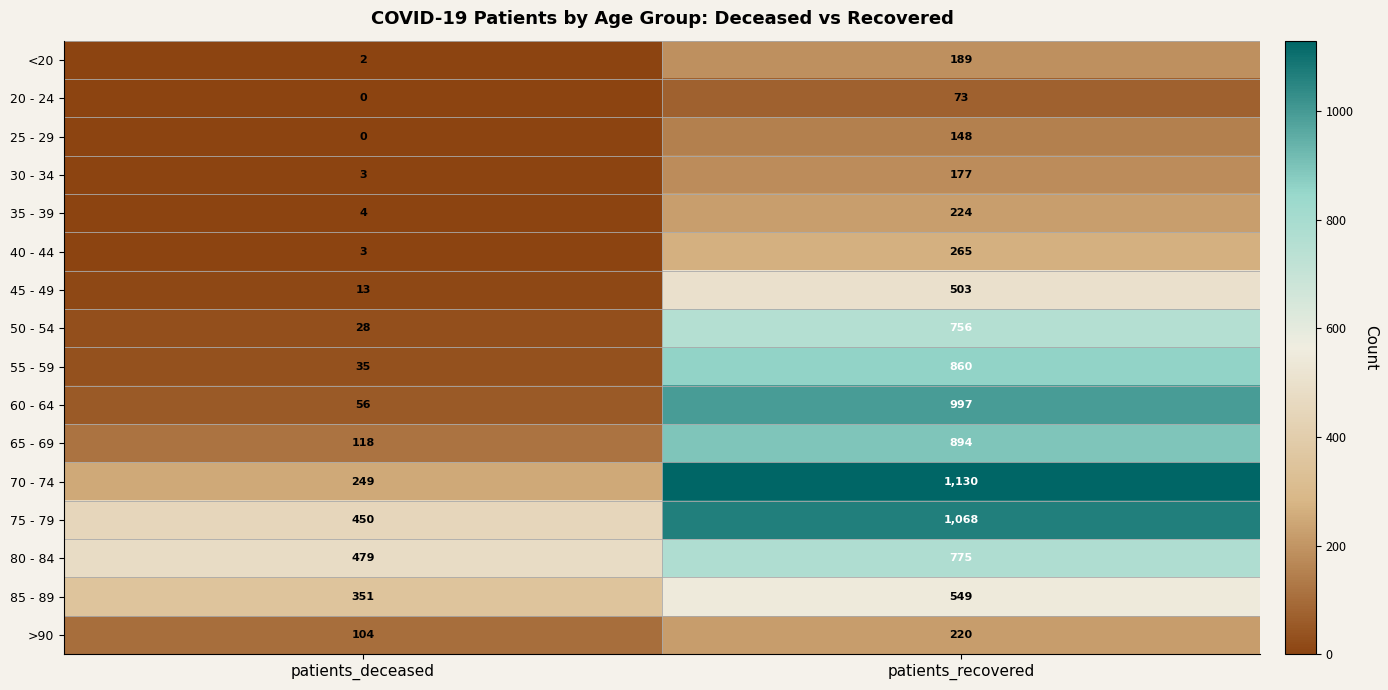

What is the greatest value displayed?

1130